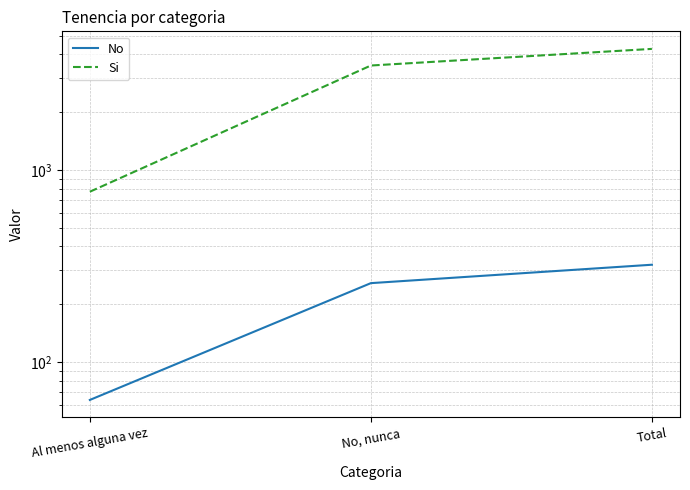

How many values in the No series exceed 257?

2